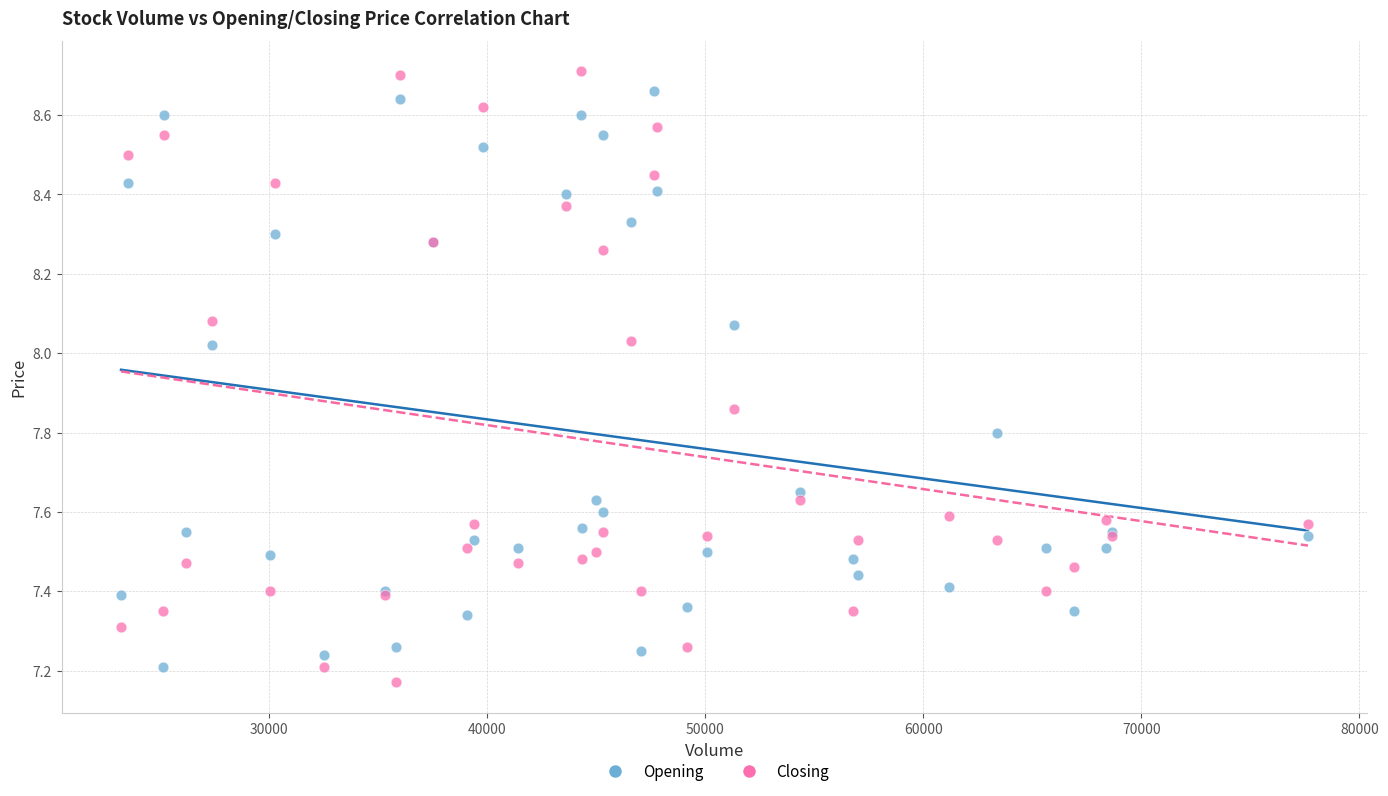

Which series has the widest spread of Y values?

Closing